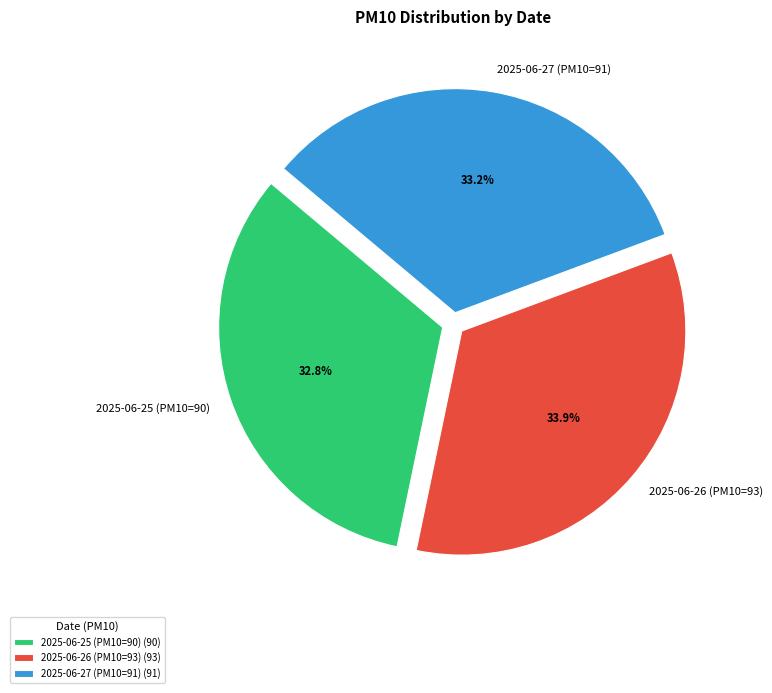

What is the ratio of the value at 2025-06-25 (PM10=90) to the value at 2025-06-27 (PM10=91)?

1.0